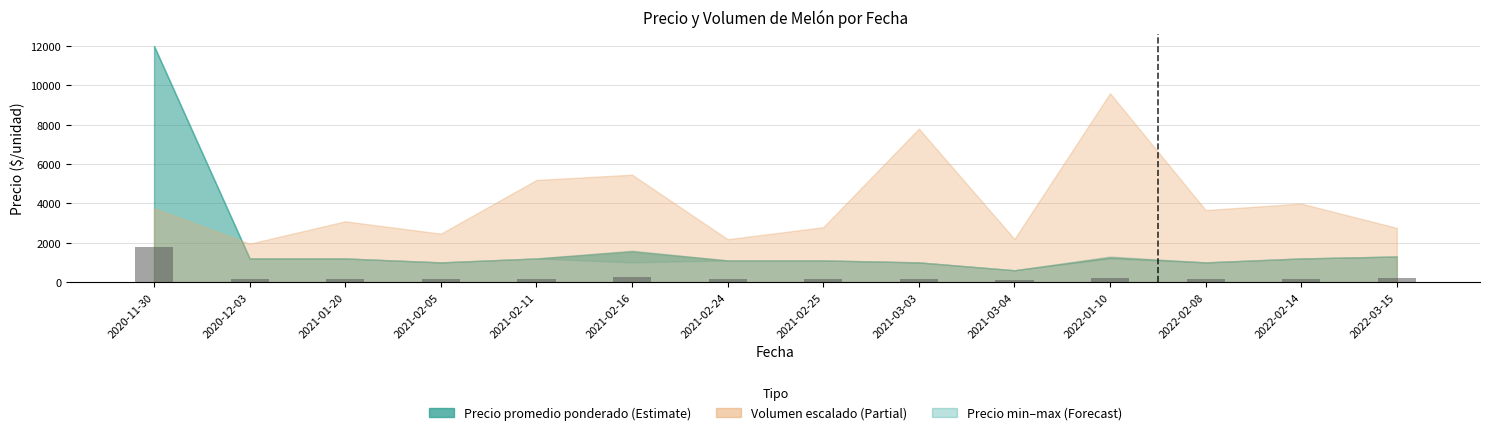

How many series are shown in this chart?

1